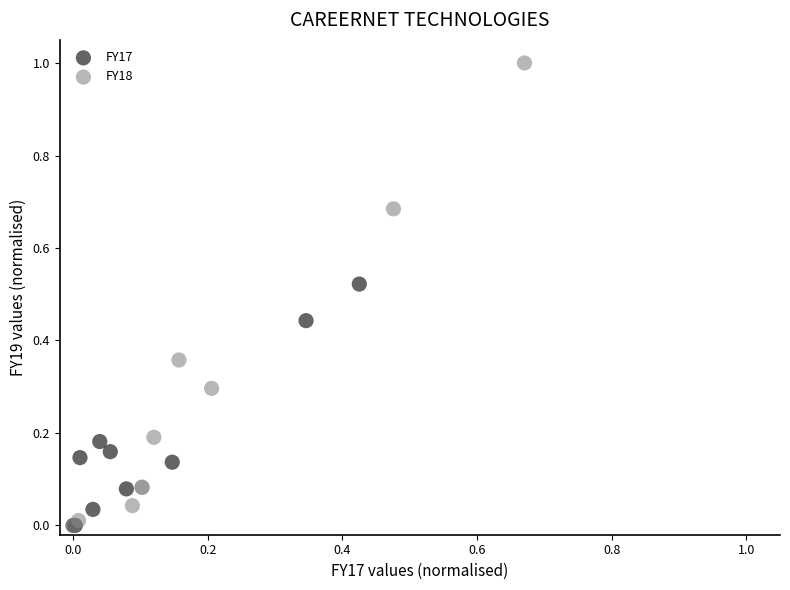

Which series has the largest Y range (max minus min)?

FY18